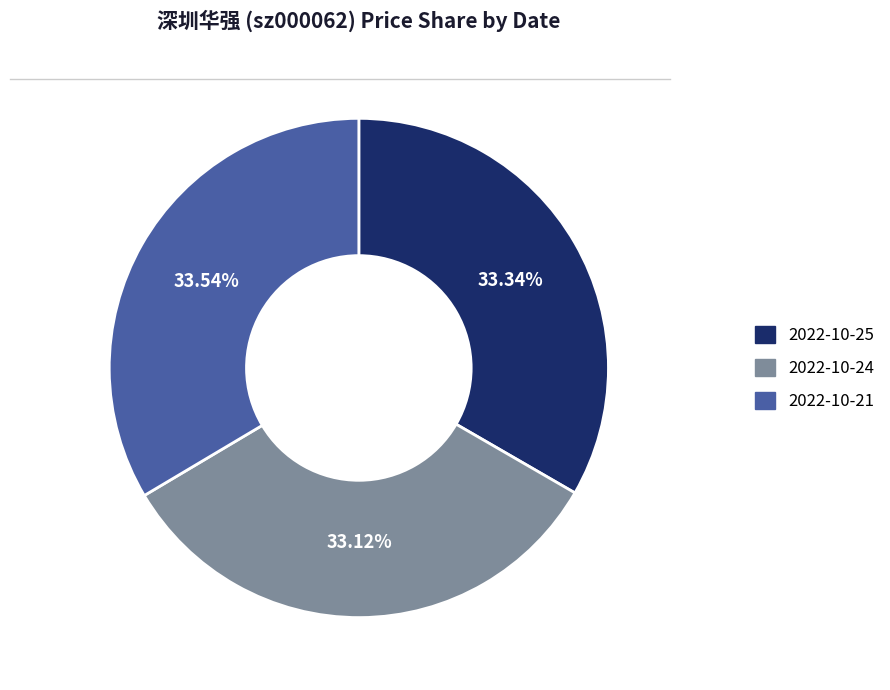

How many segments does this pie chart have?

3